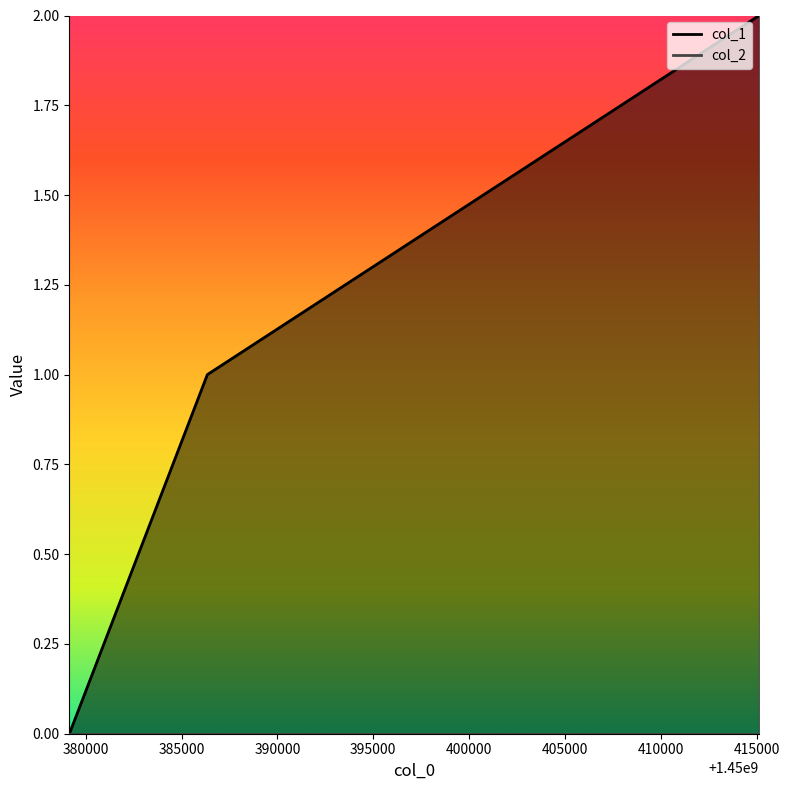

What is the change in value from 1450379144 to 1450415134?

+2